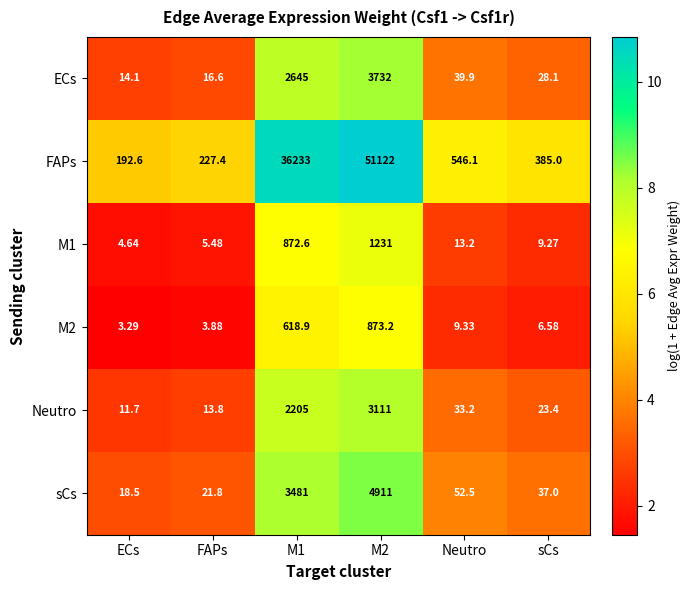

Which category has the lowest value across all series?

ECs